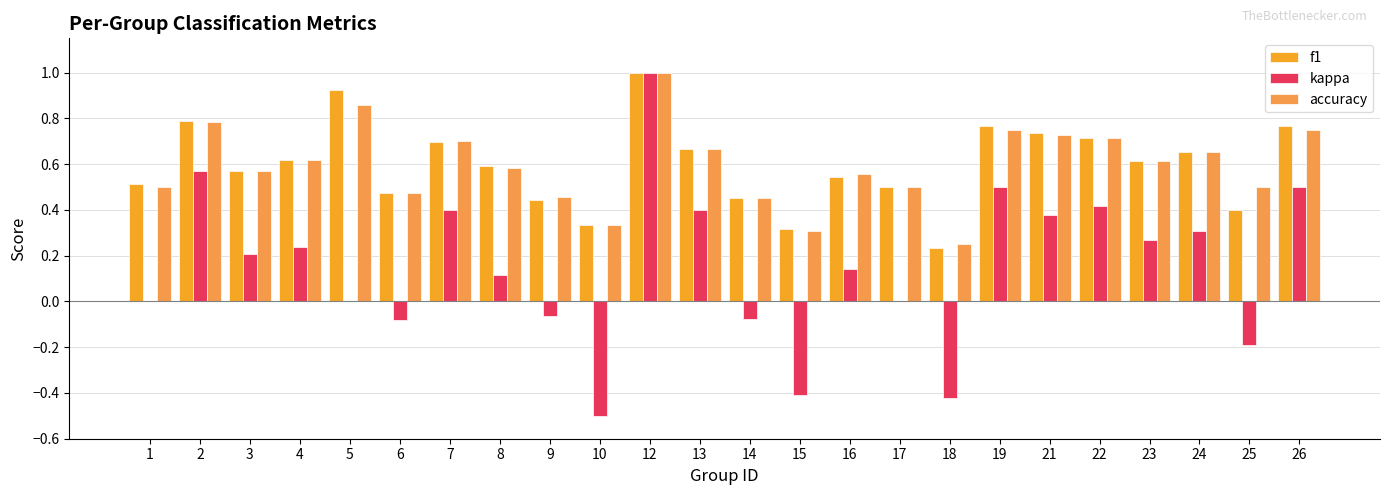

The value of kappa at 4 is 0.2. True or false?

True